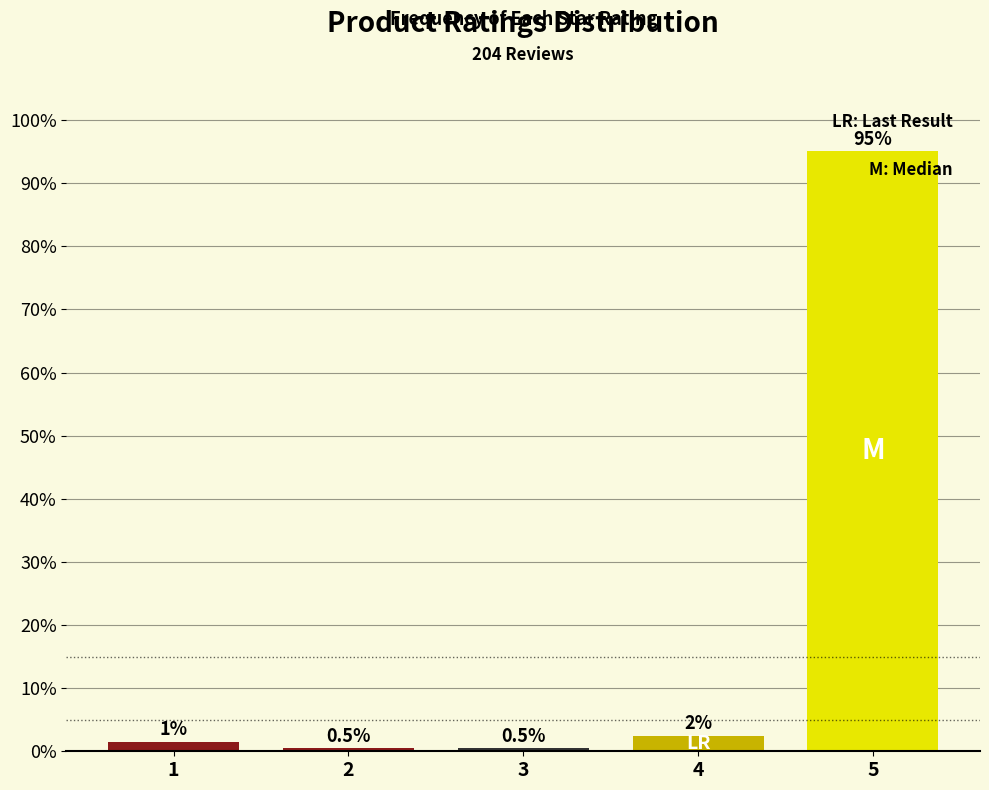

What is the approximate value at 5?

95.1